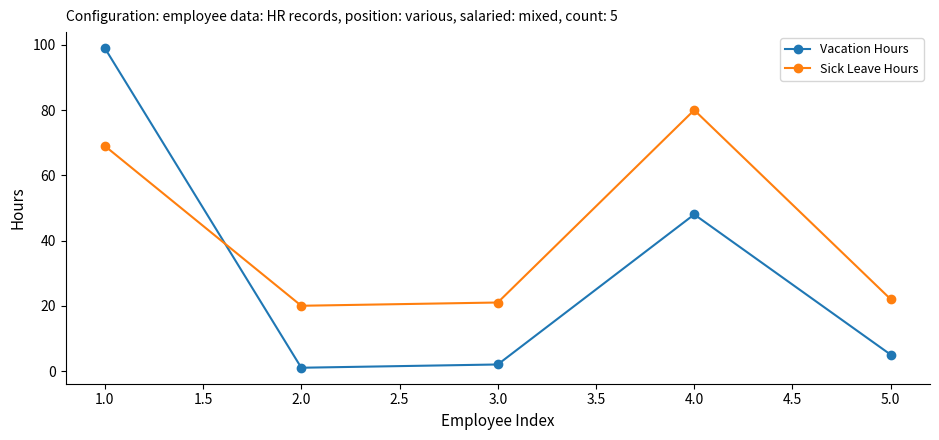

Reading left to right, what are all the values shown in this chart?

Vacation Hours: 99	1	2	48	5
Sick Leave Hours: 69	20	21	80	22